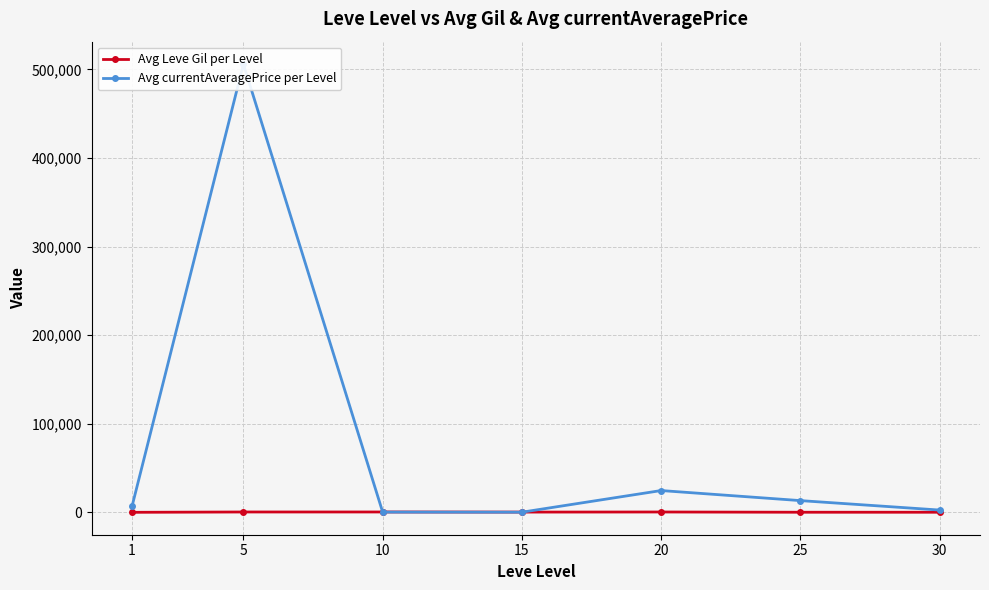

What is the difference between the maximum and minimum values in the Avg currentAveragePrice per Level series?

505735